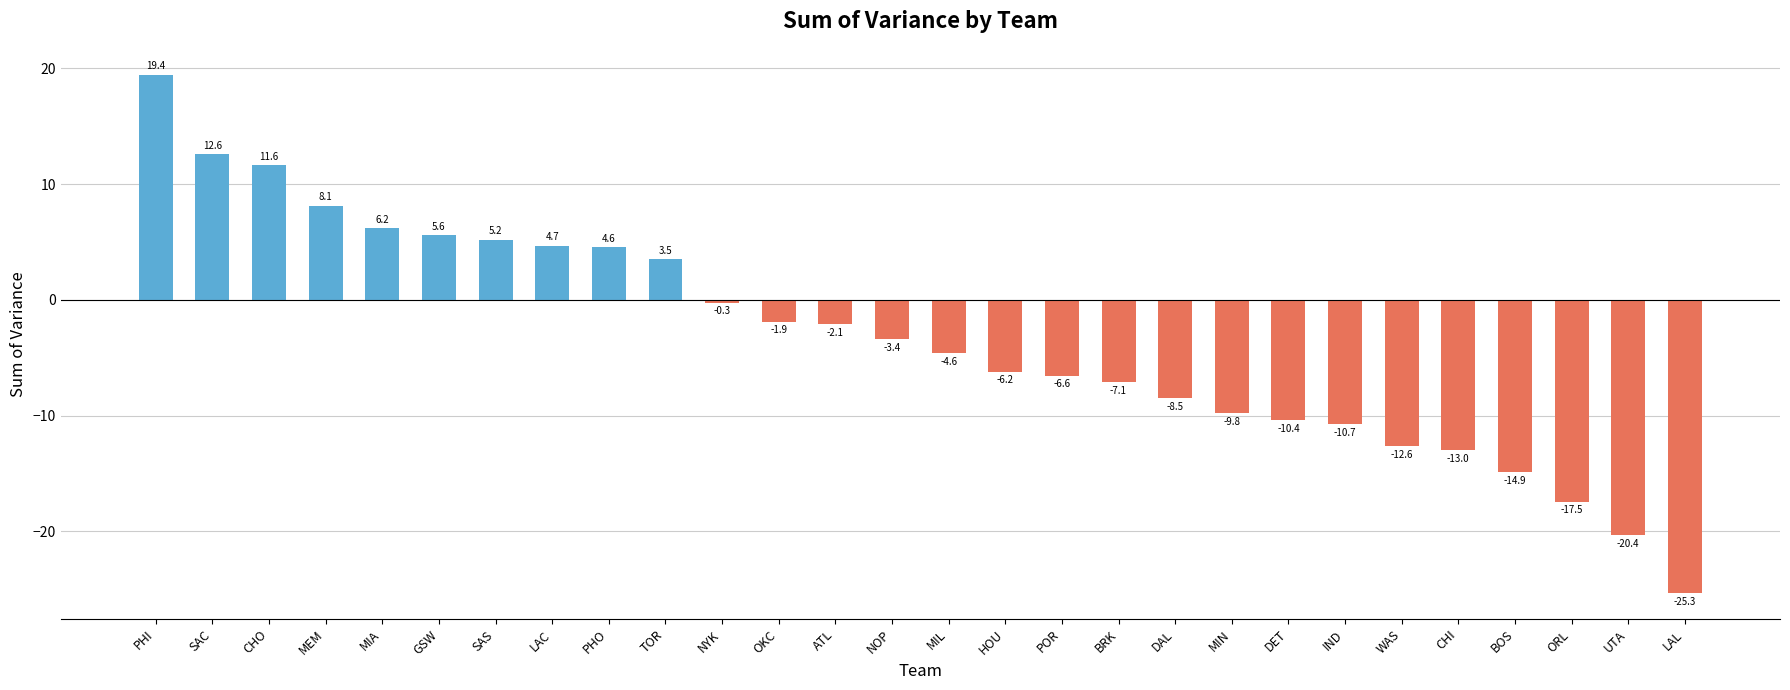

Rank the categories by value from lowest to highest.

LAL, UTA, ORL, BOS, CHI, WAS, IND, DET, MIN, DAL, BRK, POR, HOU, MIL, NOP, ATL, OKC, NYK, TOR, PHO, LAC, SAS, GSW, MIA, MEM, CHO, SAC, PHI